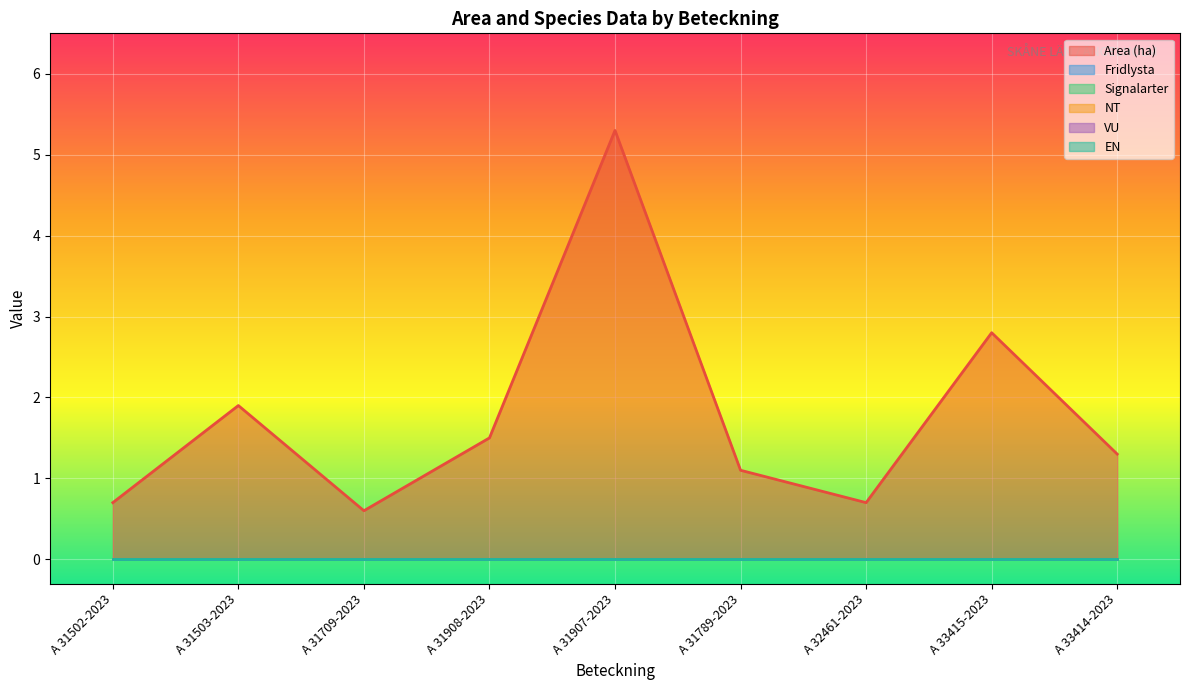

Rank the series at A 31908-2023 from lowest to highest value.

Fridlysta, Signalarter, NT, VU, EN, Area (ha)